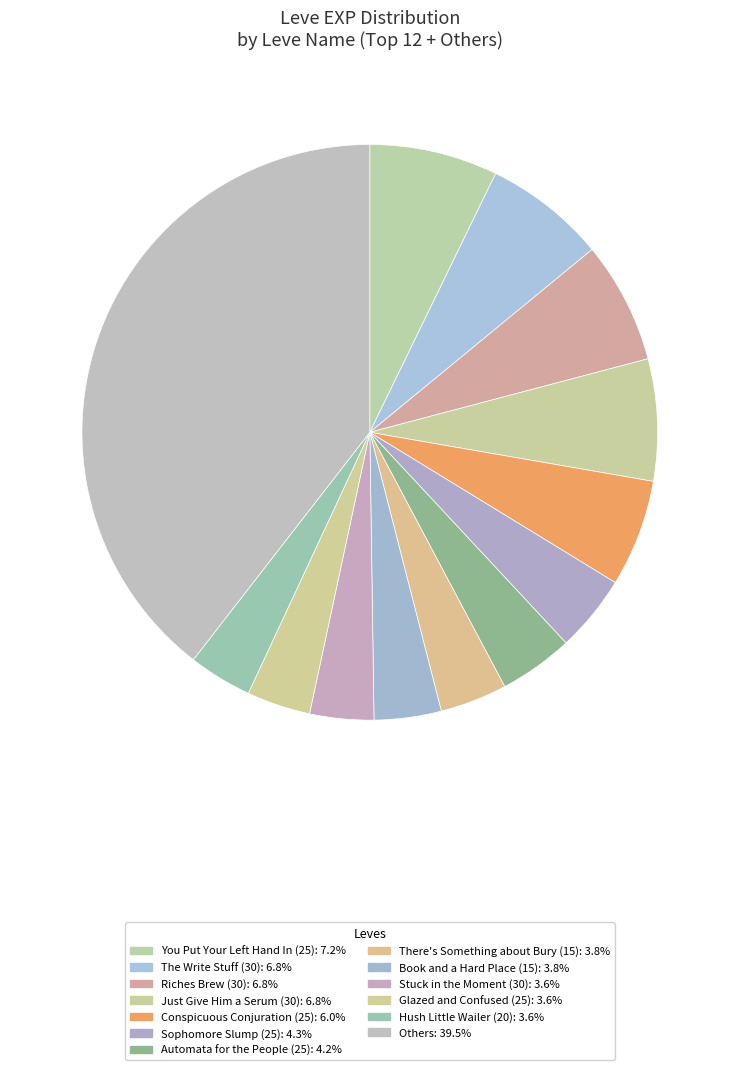

How many slices are in this pie chart?

13